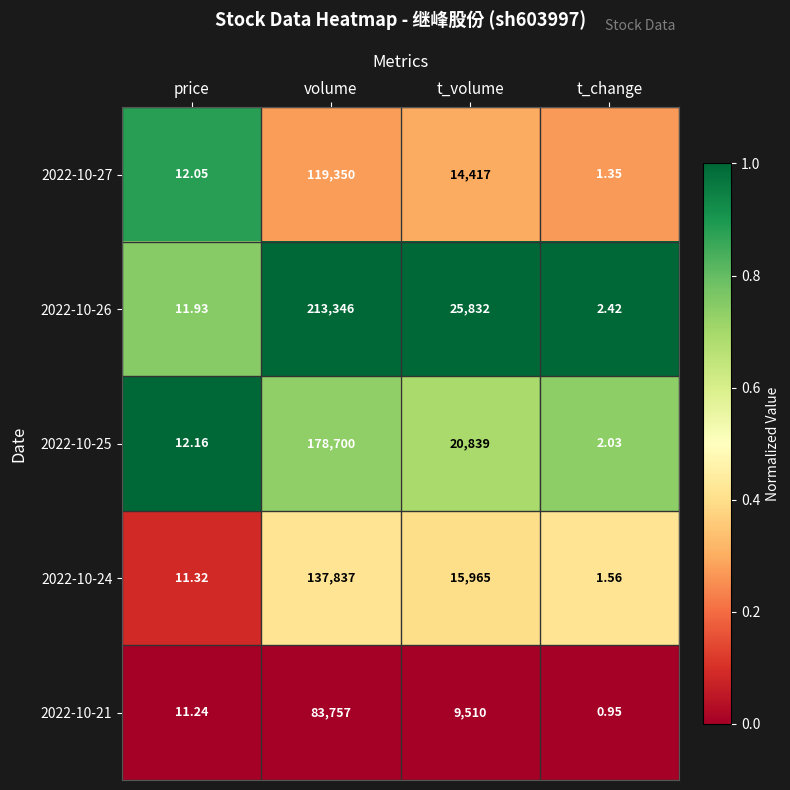

How many series are shown in this chart?

5